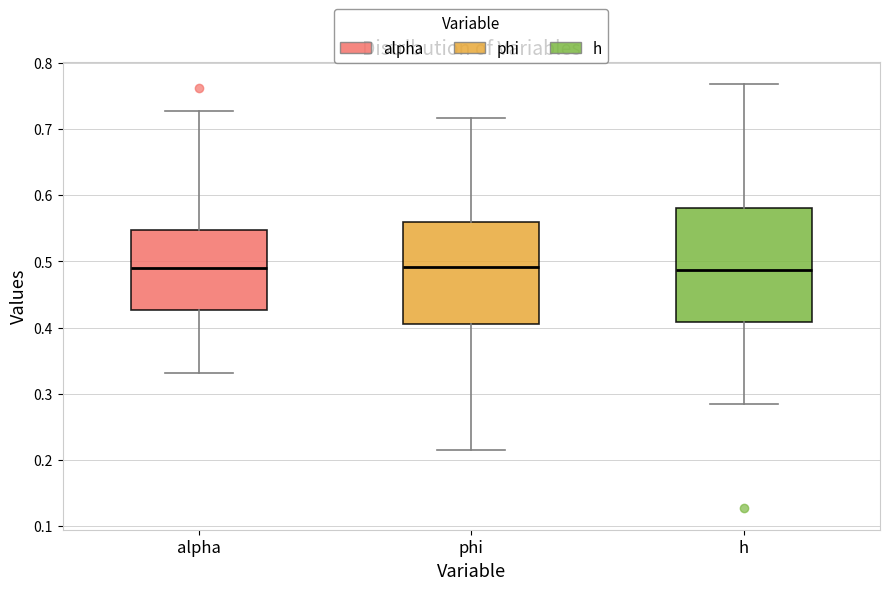

Reading left to right, read every box against the y-axis: the position of its median line, the range the box covers, and the ends of its whiskers. The values are not printed on the chart, so give them approximately, as read against the axis.

alpha: median 0.49, box 0.43 to 0.55, whiskers 0.33 to 0.73
phi: median 0.49, box 0.40 to 0.56, whiskers 0.21 to 0.72
h: median 0.49, box 0.41 to 0.58, whiskers 0.29 to 0.77